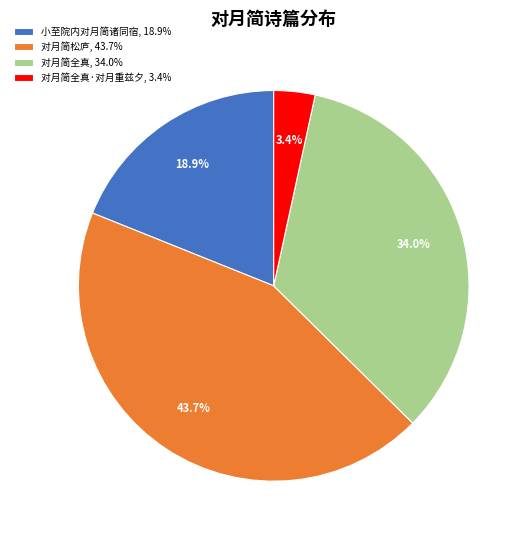

Is there a majority slice in this chart?

No